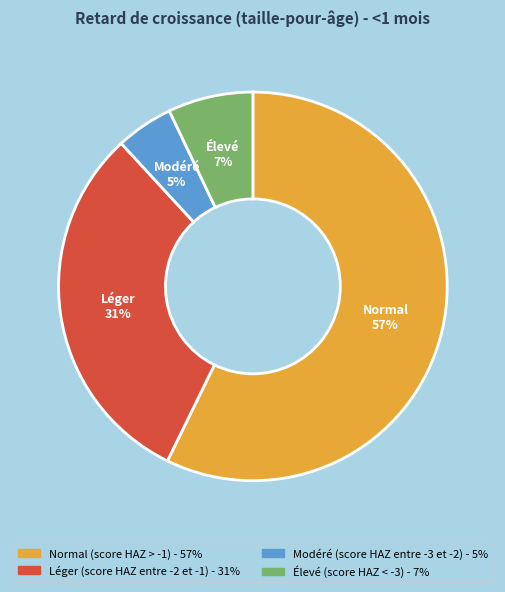

Combined, do Léger (score HAZ entre -2 et -1) and Modéré (score HAZ entre -3 et -2) account for over 50%?

No